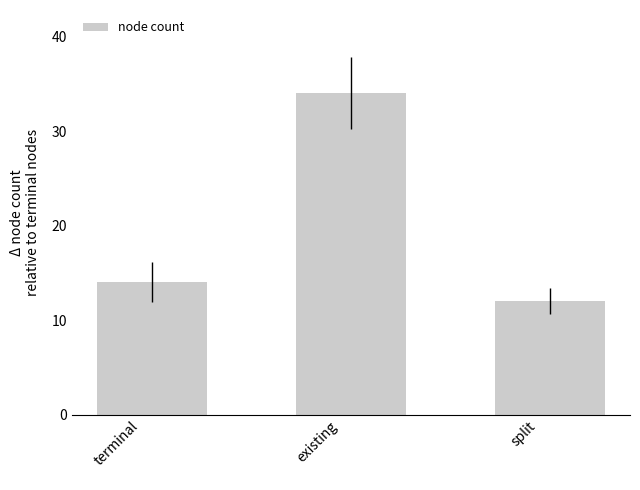

Rank the categories by value from lowest to highest.

split
, terminal
, existing
